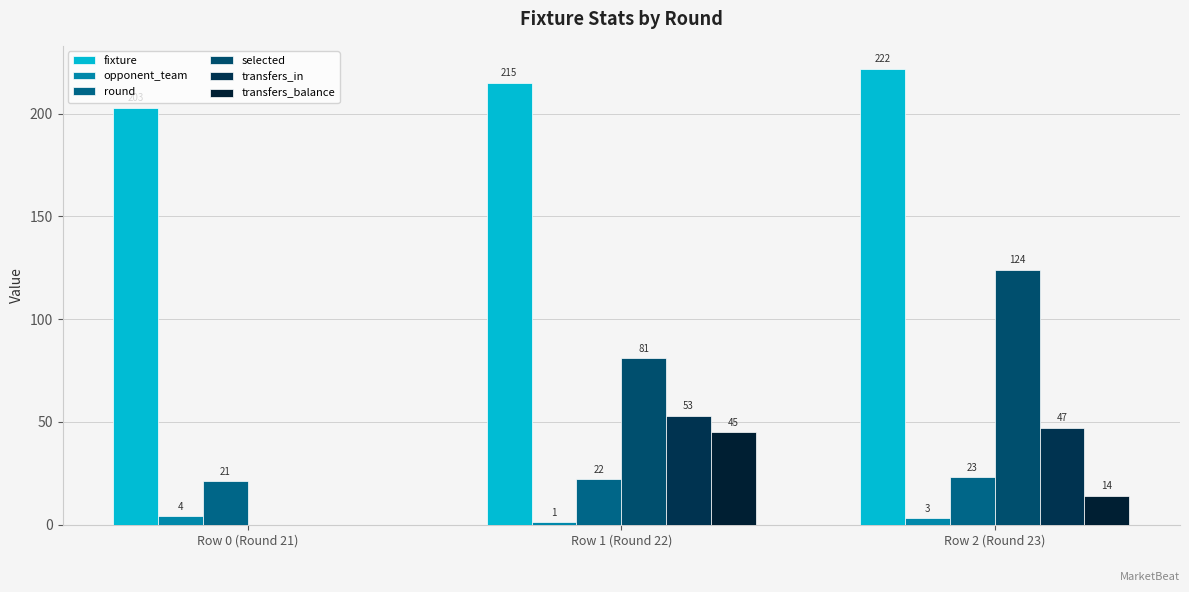

Which series has the largest total across all categories?

fixture